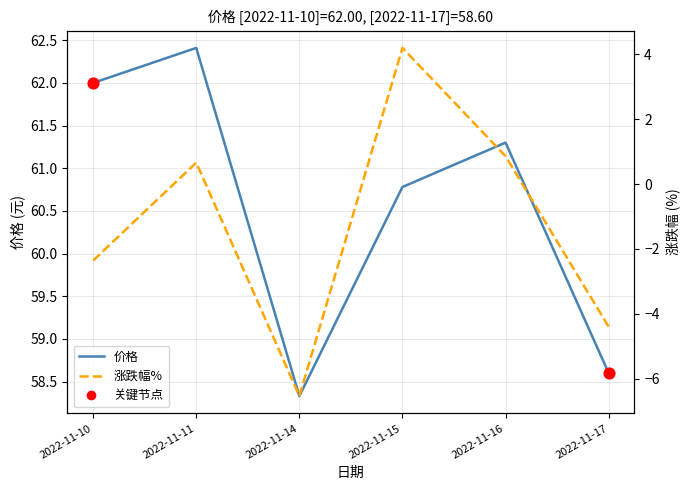

What is the total value across all series at 2022-11-16?

62.2